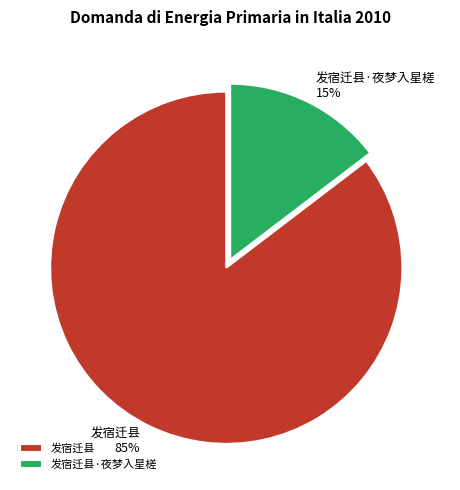

Is there a majority slice in this chart?

Yes